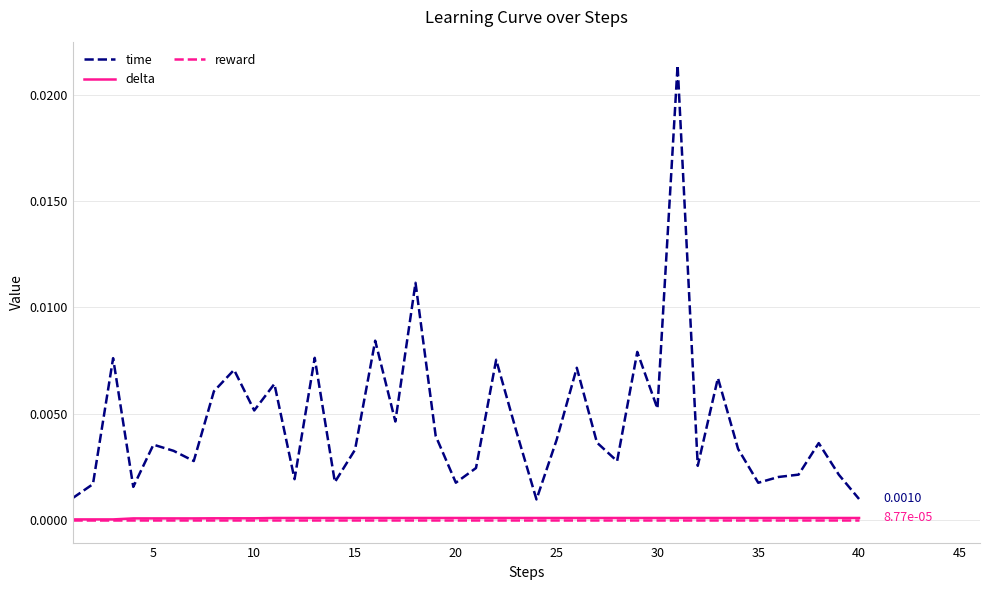

Which series has the largest total across all categories?

time